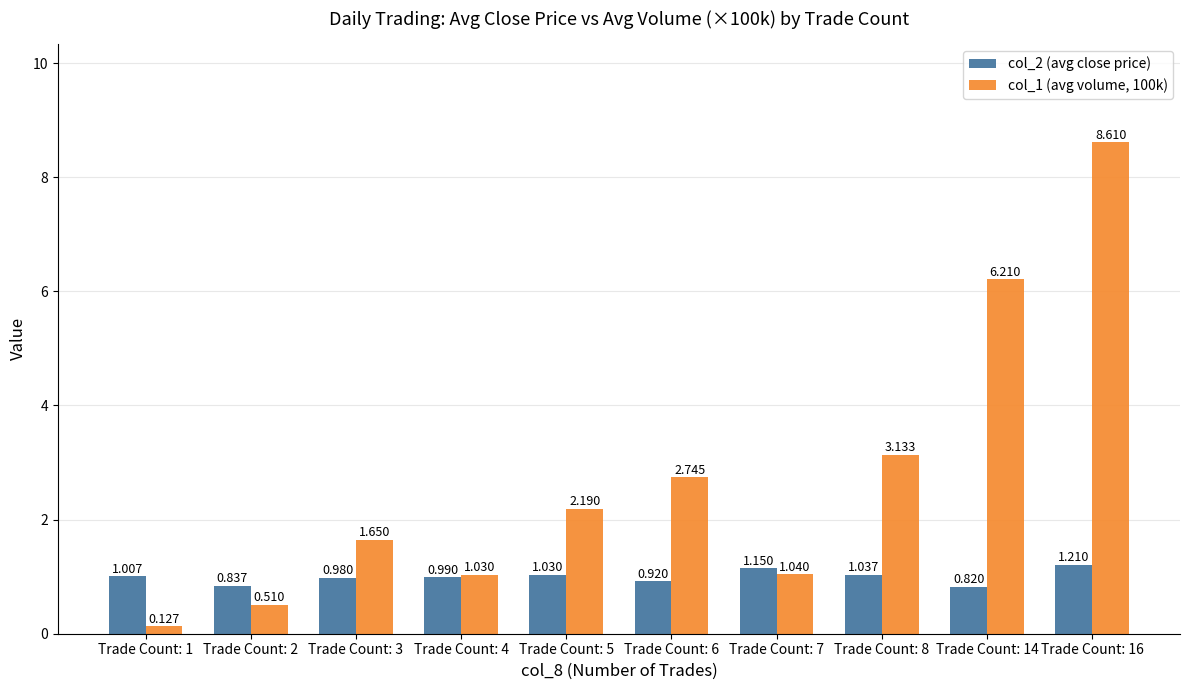

Is the value of col_1 (avg volume, 100k) at Trade Count: 3 greater than the value of col_2 (avg close price) at Trade Count: 14?

Yes